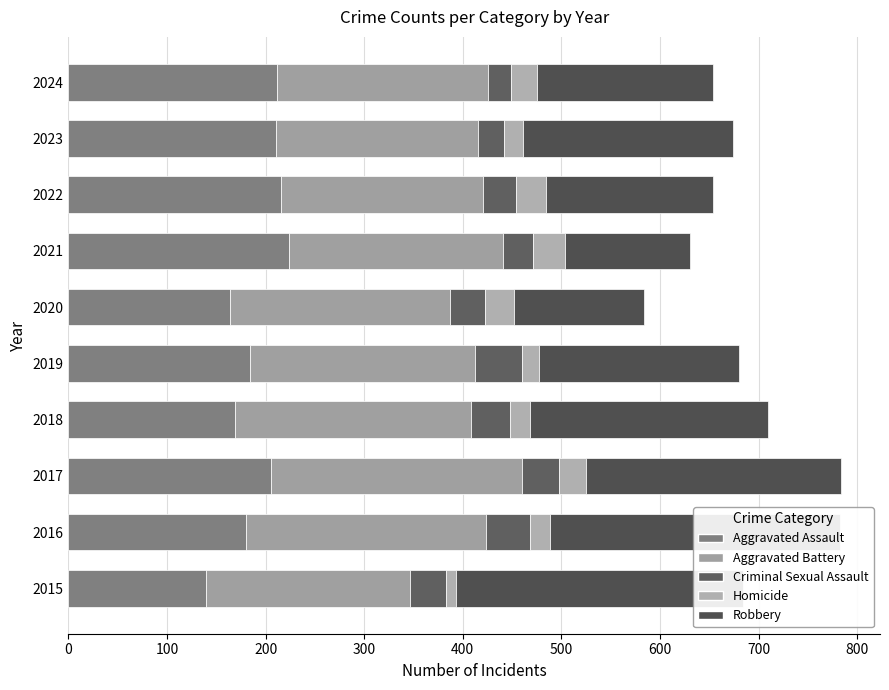

What is the sum of all Robbery values?

2110